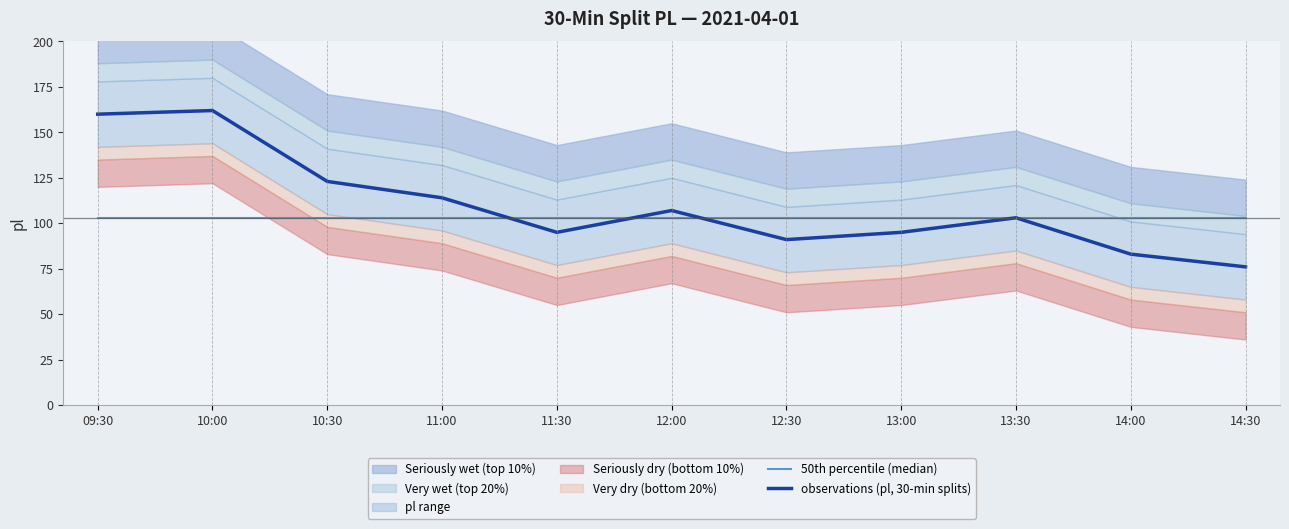

Which series has the widest spread of values?

observations (pl, 30-min splits)